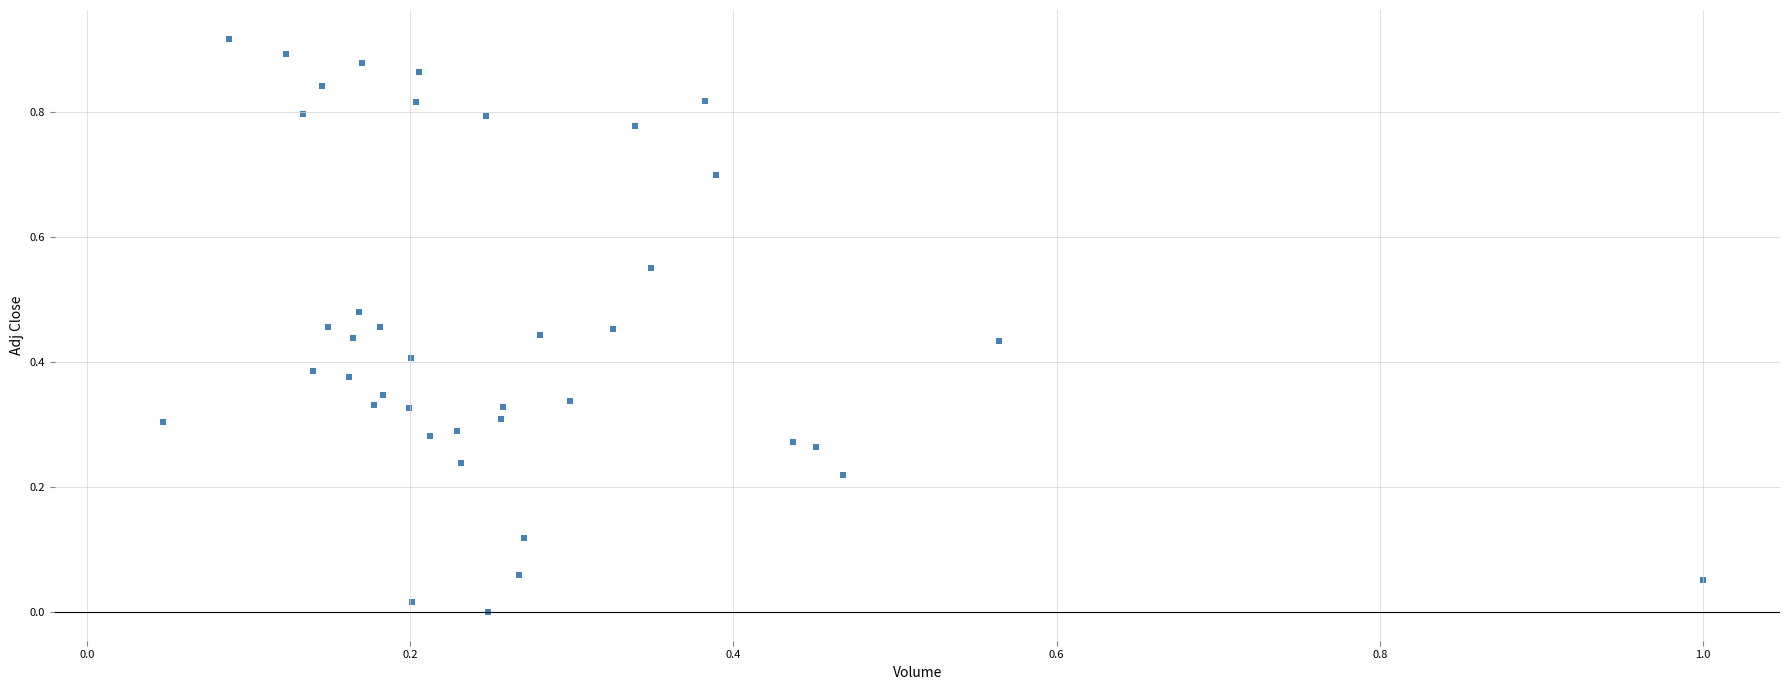

What is the range of X values (max minus min)?

1.0